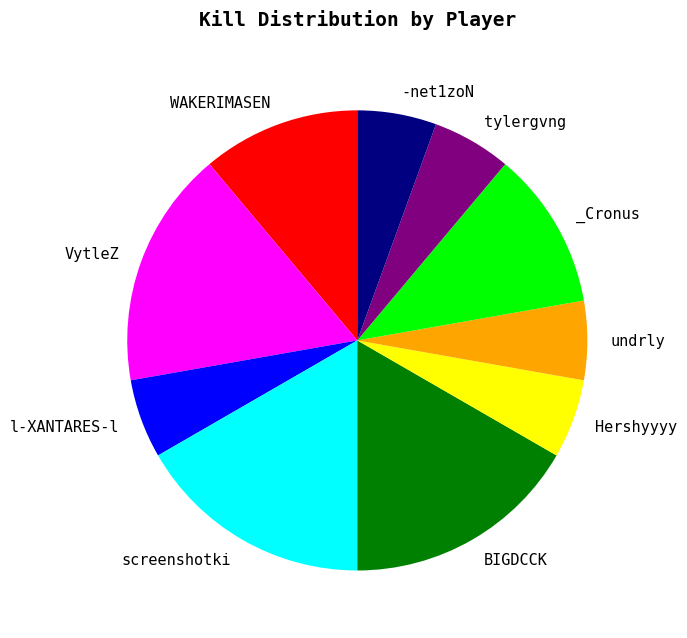

Does any single category account for the majority?

No